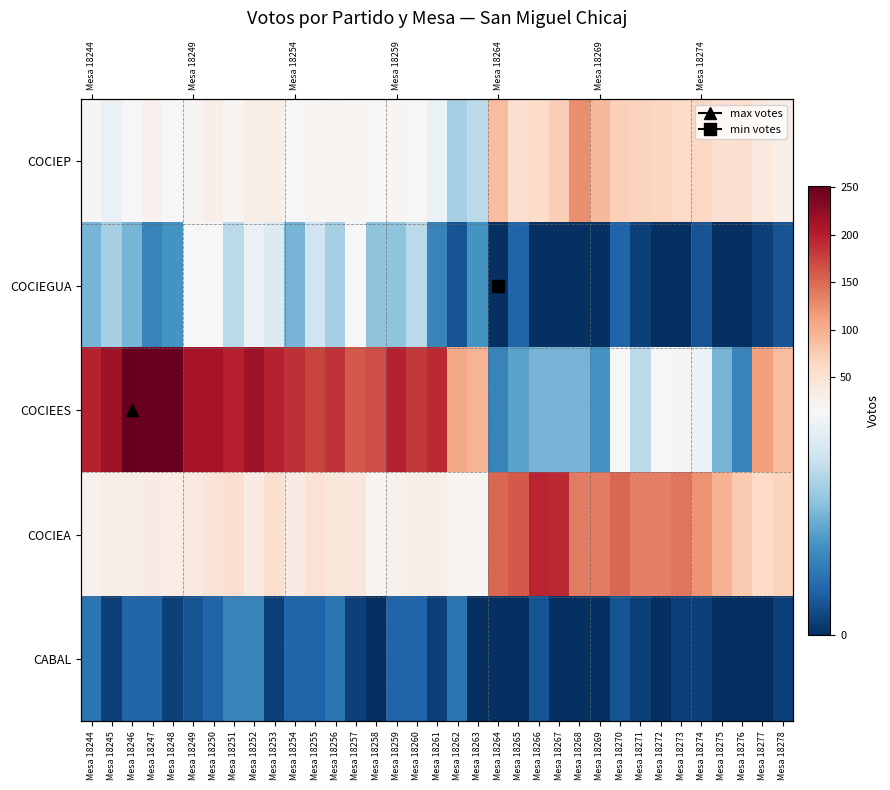

At how many categories does at least one series exceed 195?

12